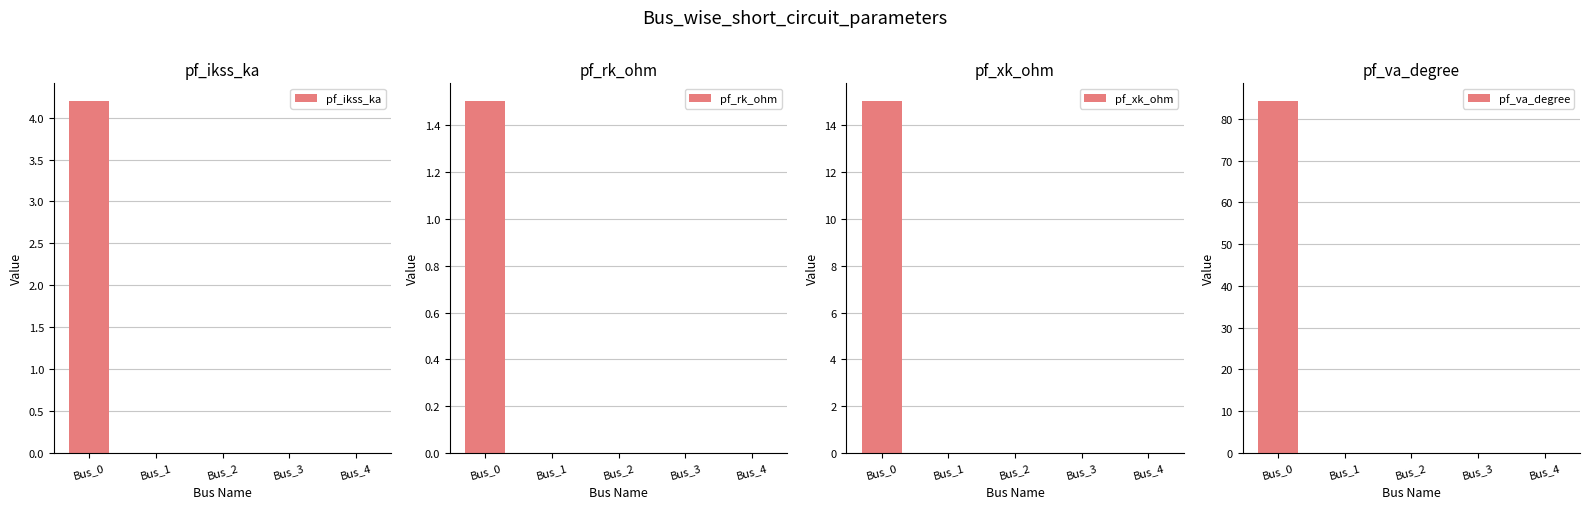

How many bars are there in total?

20